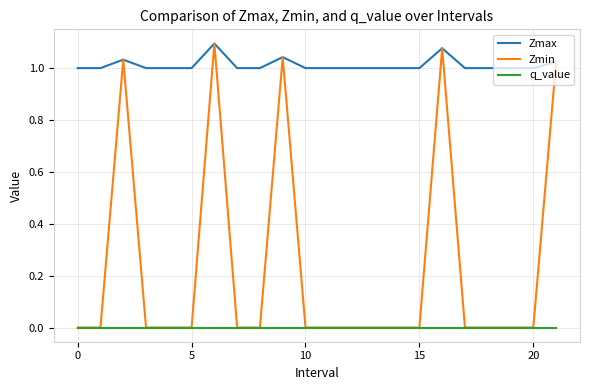

Which series has the largest range (max minus min)?

Zmin